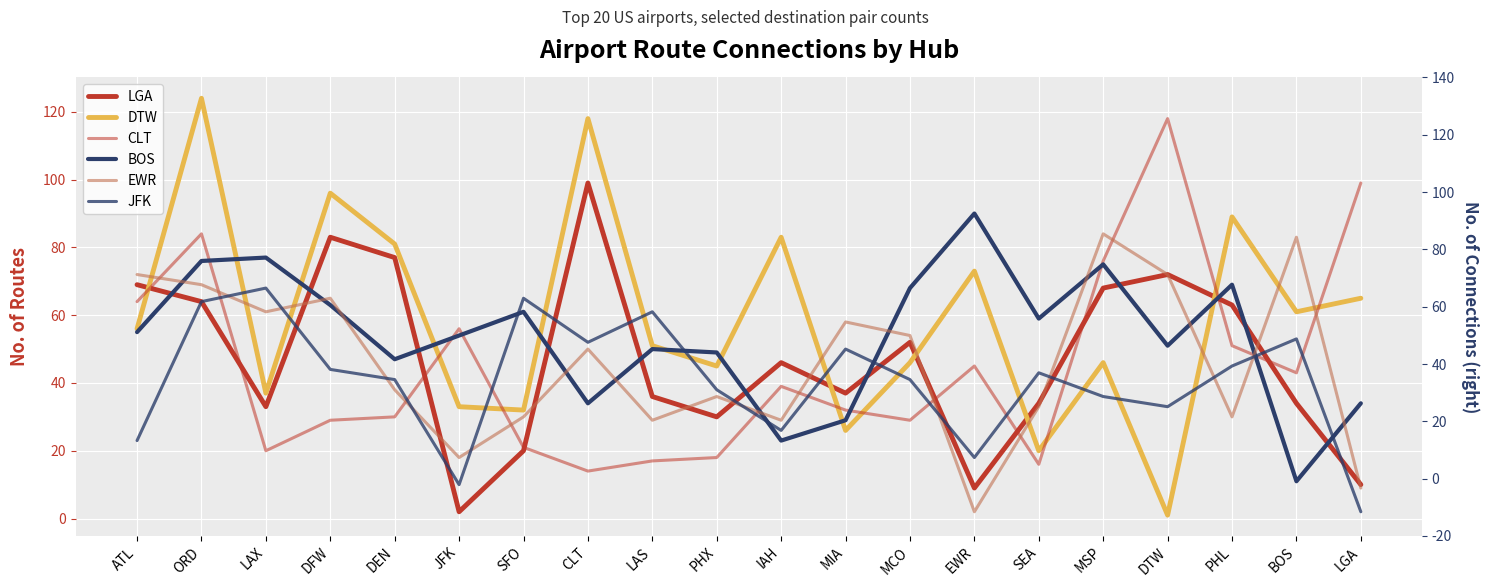

Reading right to left, list all the values displayed in this chart.

LGA: 10	34	63	72	68	34	9	52	37	46	30	36	99	20	2	77	83	33	64	69
DTW: 65	61	89	1	46	20	73	46	26	83	45	51	118	32	33	81	96	37	124	56
CLT: 99	43	51	118	76	16	45	29	32	39	18	17	14	21	56	30	29	20	84	64
BOS: 34	11	69	51	75	59	90	68	29	23	49	50	34	61	54	47	63	77	76	55
EWR: 9	83	30	72	84	33	2	54	58	29	36	29	50	30	18	38	65	61	69	72
JFK: 2	53	45	33	36	43	18	41	50	26	38	61	52	65	10	41	44	68	64	23